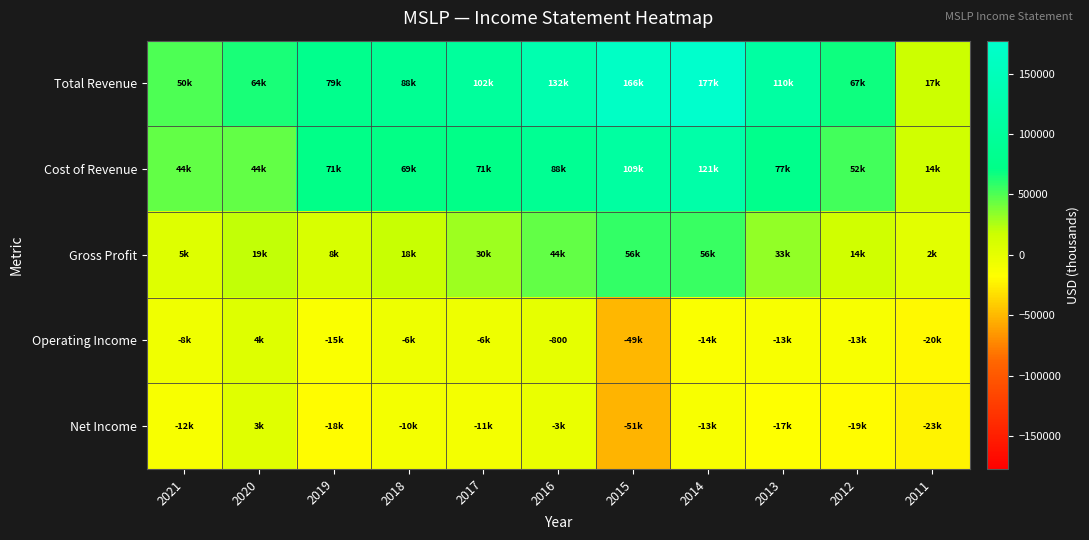

At how many categories does at least one series exceed 55481?

9